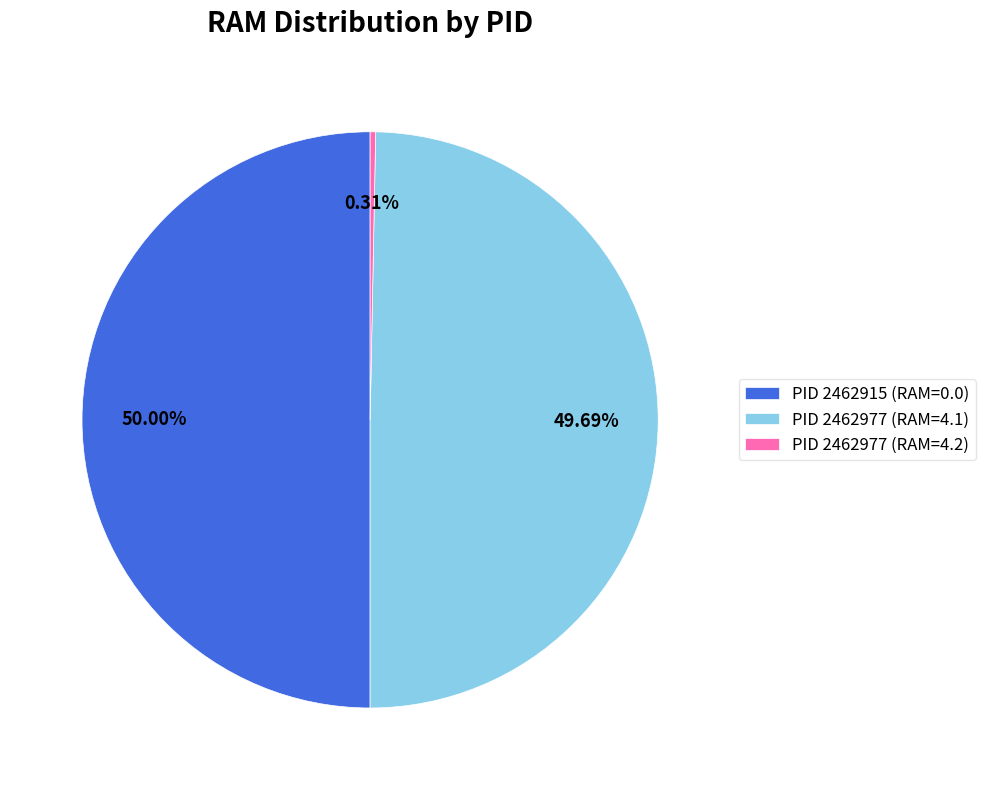

Between PID 2462977 (RAM=4.2) and PID 2462915 (RAM=0.0), which is larger?

PID 2462915 (RAM=0.0)